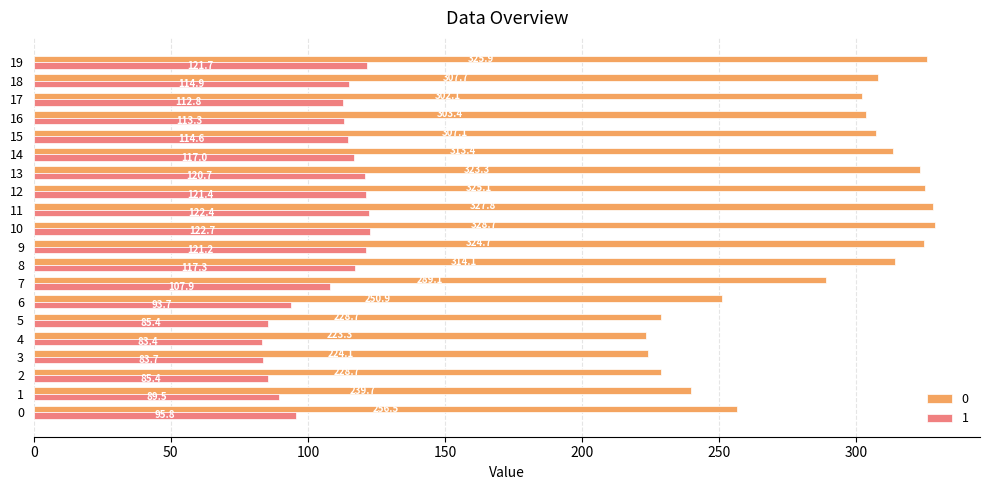

At 10, list the series in order from smallest to largest.

1, 0